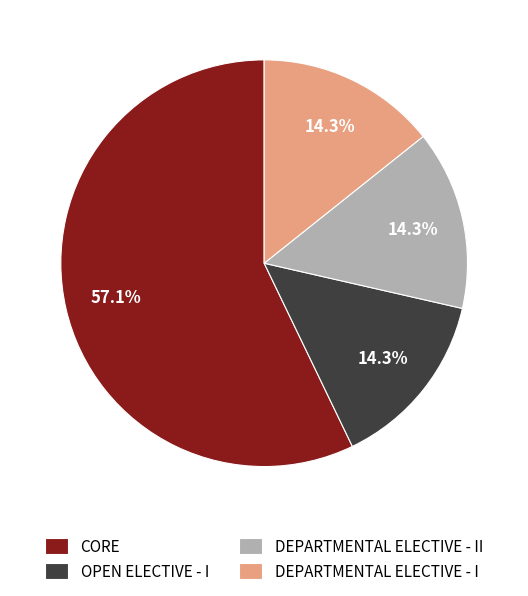

Approximately how many times larger is the value at DEPARTMENTAL ELECTIVE - II compared to DEPARTMENTAL ELECTIVE - I?

1.0